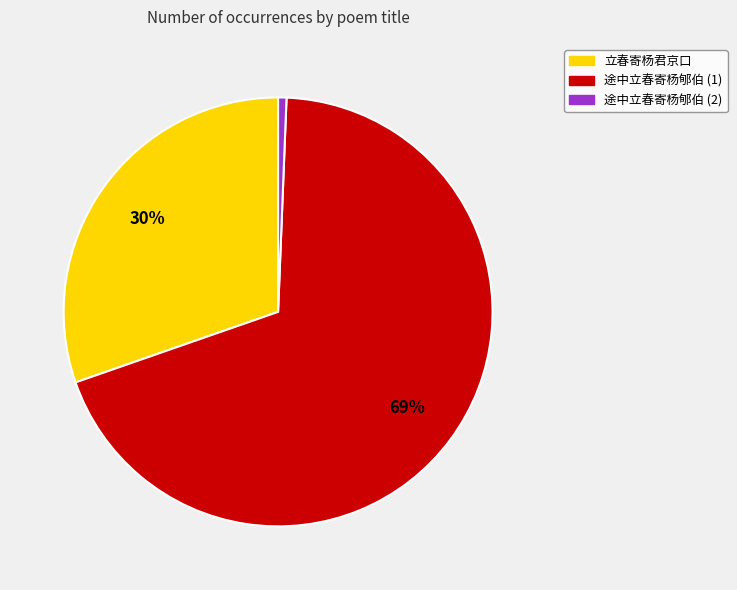

To the nearest percent, what is the average slice percentage?

33%